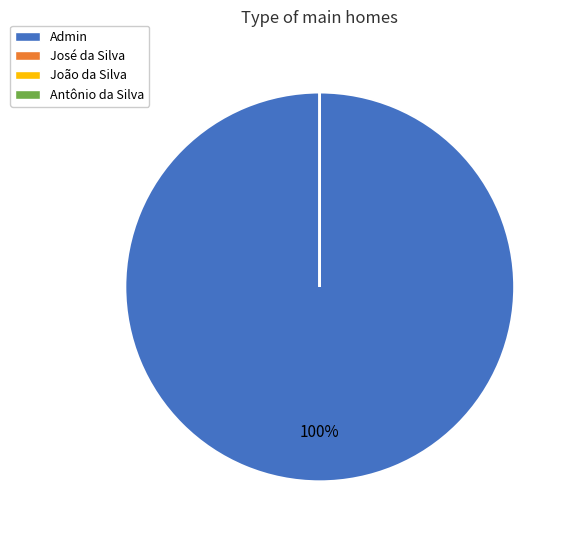

What is the majority slice?

Admin